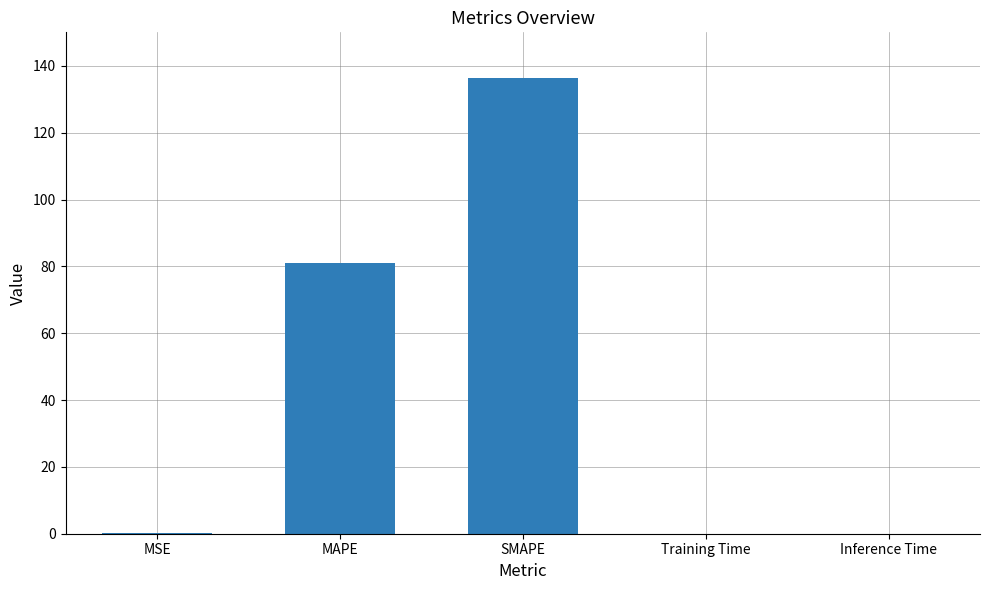

The chart shows a value of 227.2 at SMAPE. True or false?

False